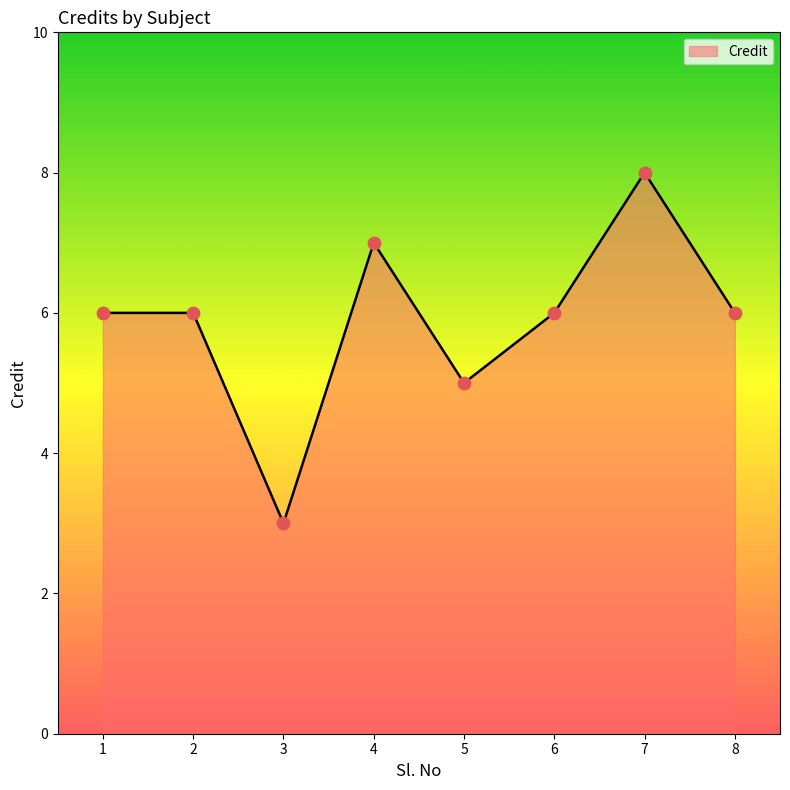

Approximately how many times larger is the value at 1 compared to 6?

1.0